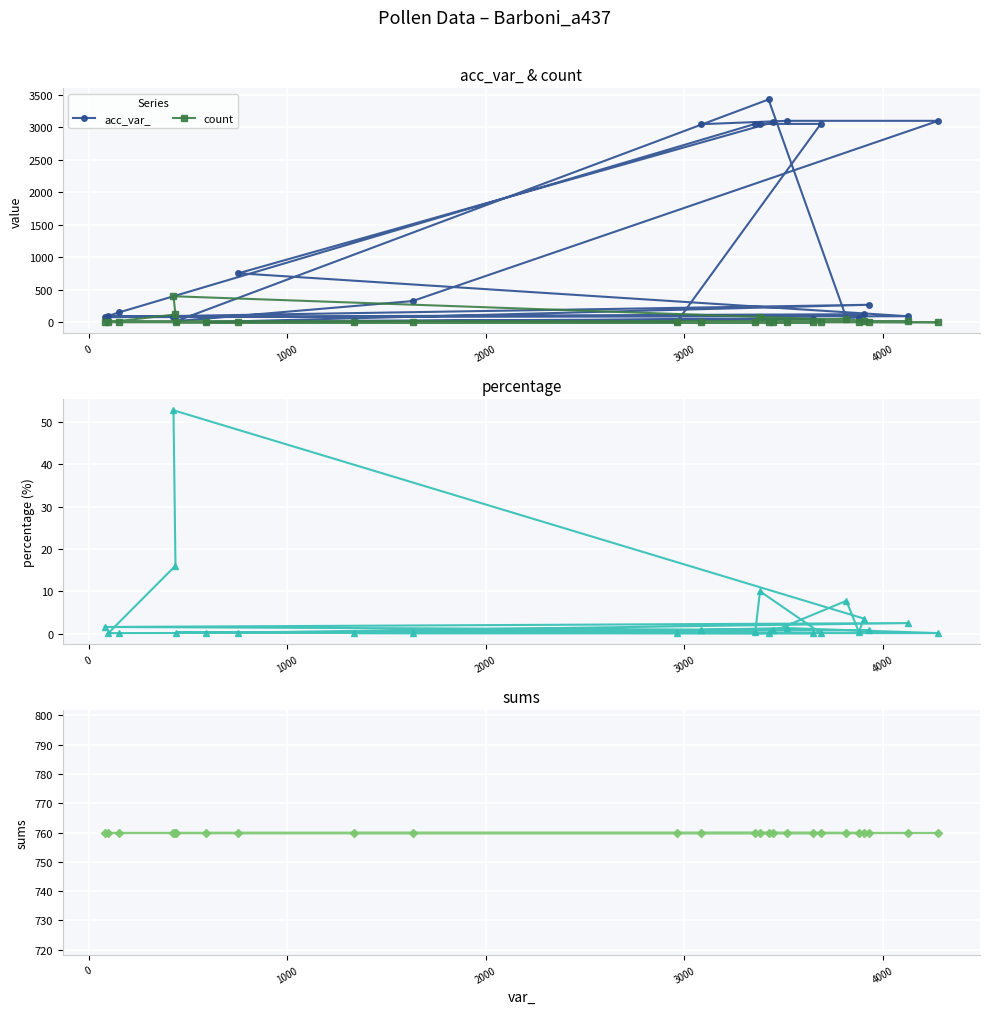

True or false: count has a value of 0.2 at 15.

False